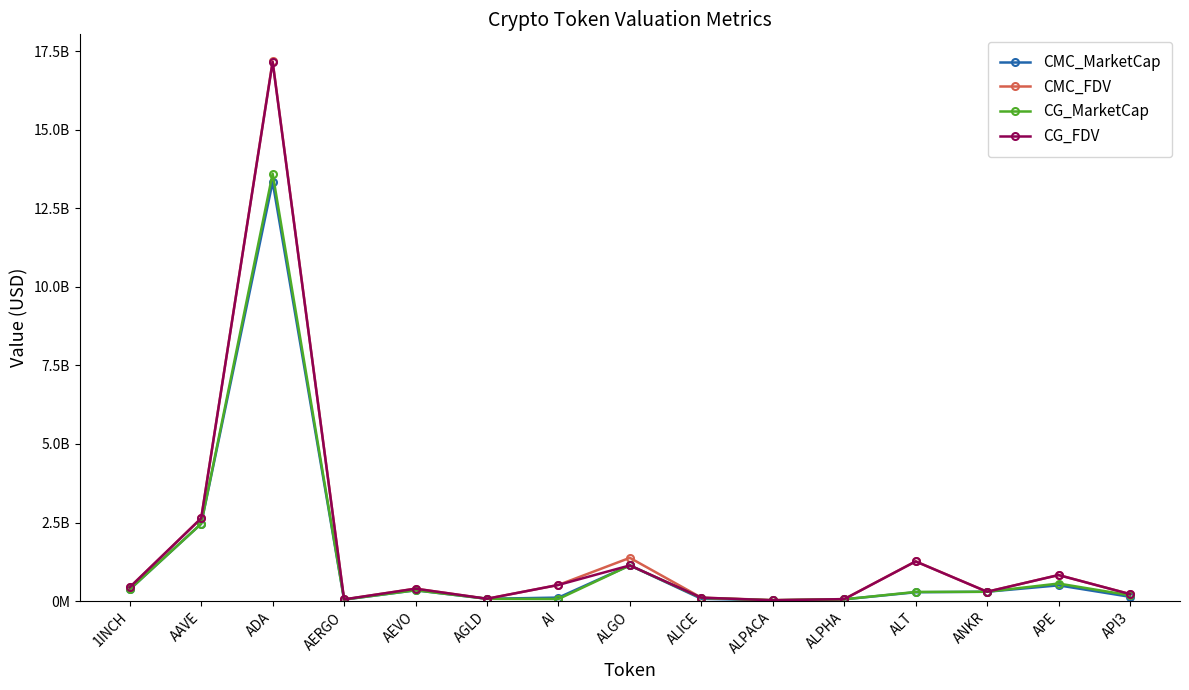

Rank the series at APE from lowest to highest value.

CMC_MarketCap, CG_MarketCap, CG_FDV, CMC_FDV